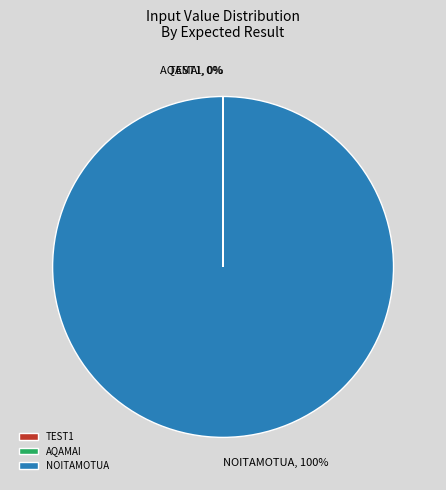

Which slice is the largest?

NOITAMOTUA